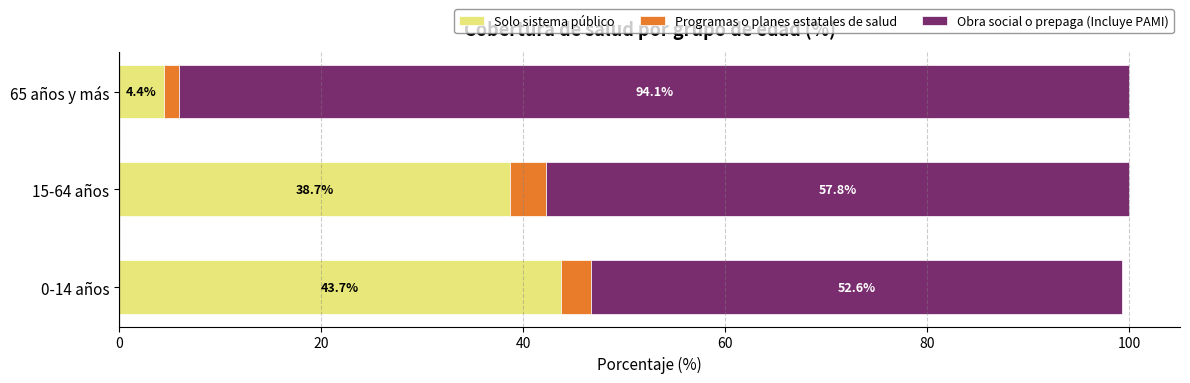

What is the approximate value of Solo sistema público at 15-64 años?

38.7